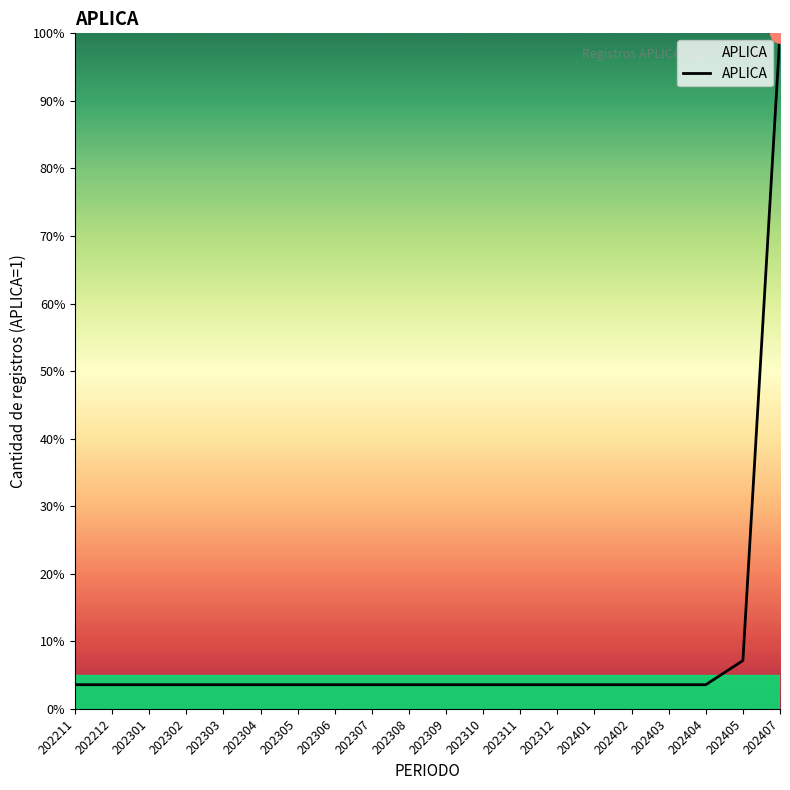

Reading right to left, list all the values displayed in this chart.

202407=100.0	202405=7.1	202404=3.6	202403=3.6	202402=3.6	202401=3.6	202312=3.6	202311=3.6	202310=3.6	202309=3.6	202308=3.6	202307=3.6	202306=3.6	202305=3.6	202304=3.6	202303=3.6	202302=3.6	202301=3.6	202212=3.6	202211=3.6